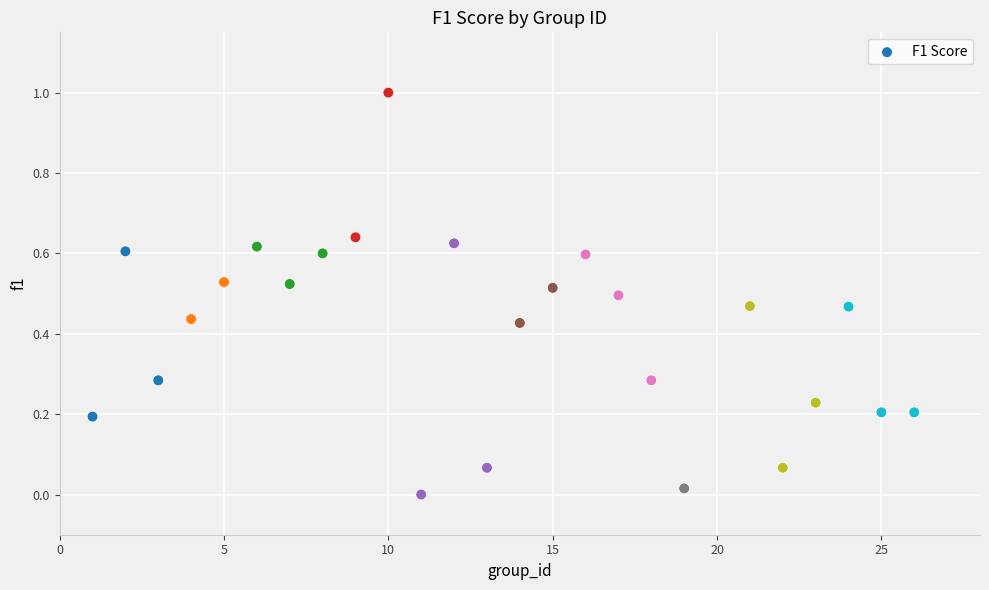

What is the range of X values (max minus min)?

25.0